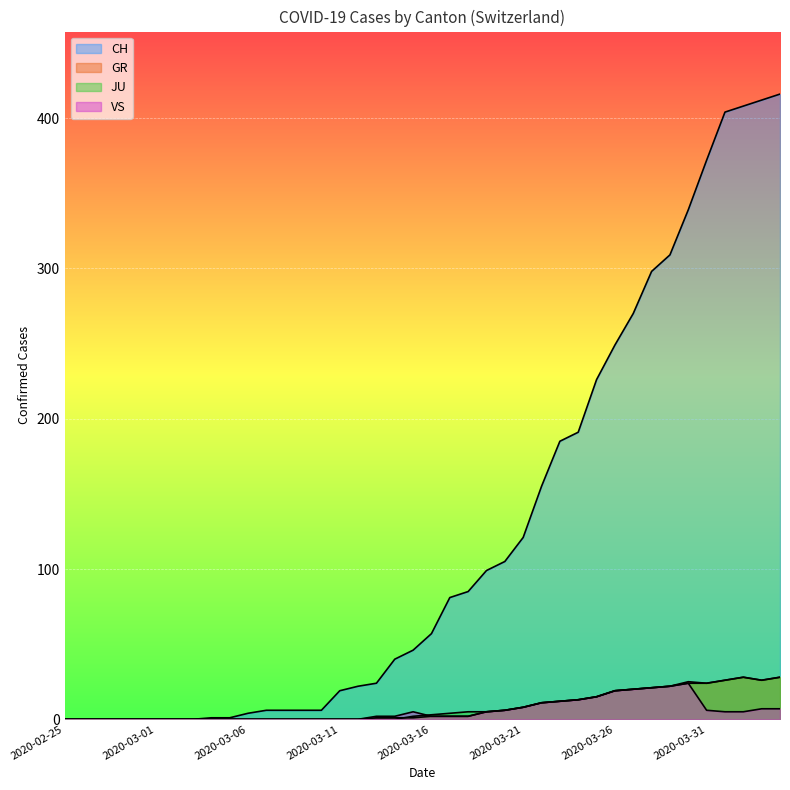

How many lines are shown in the chart?

4